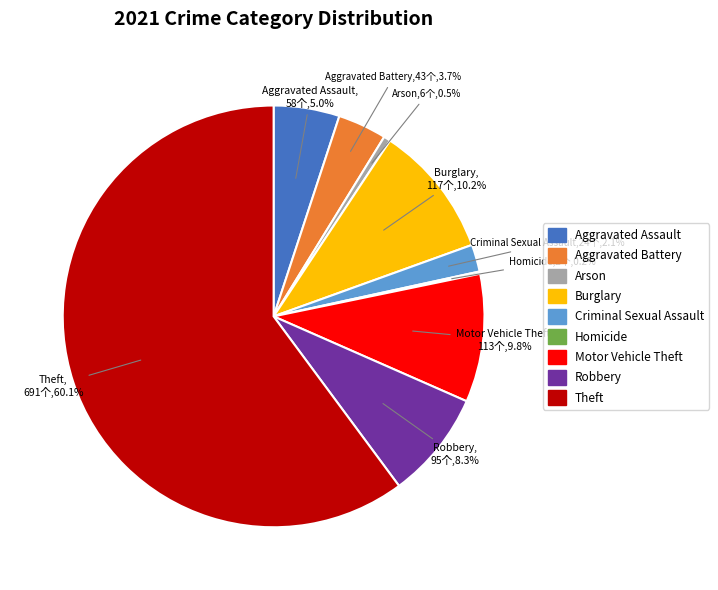

Between Arson and Aggravated Battery, which is larger?

Aggravated Battery